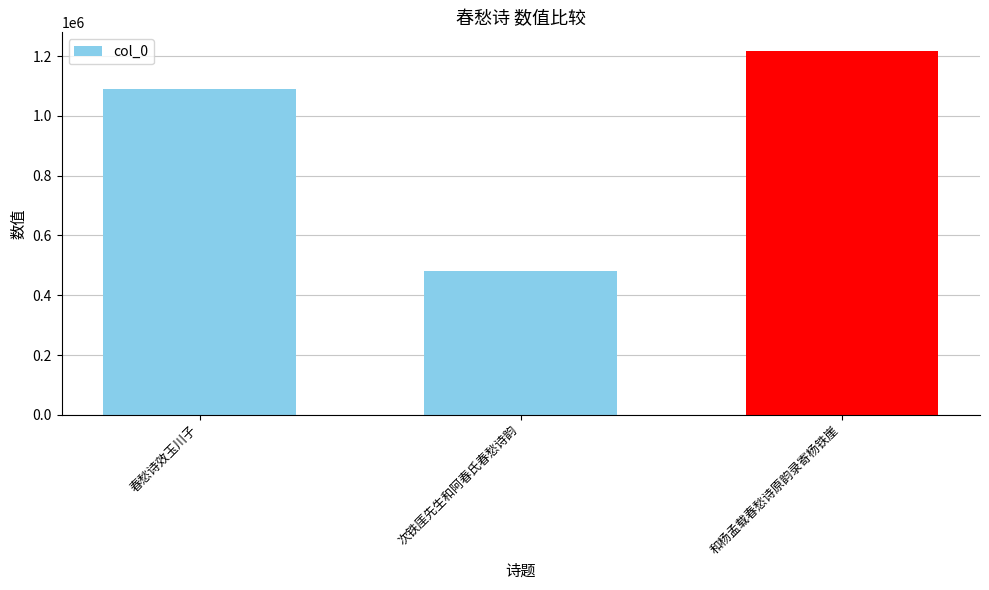

How many values are below 1091160?

1